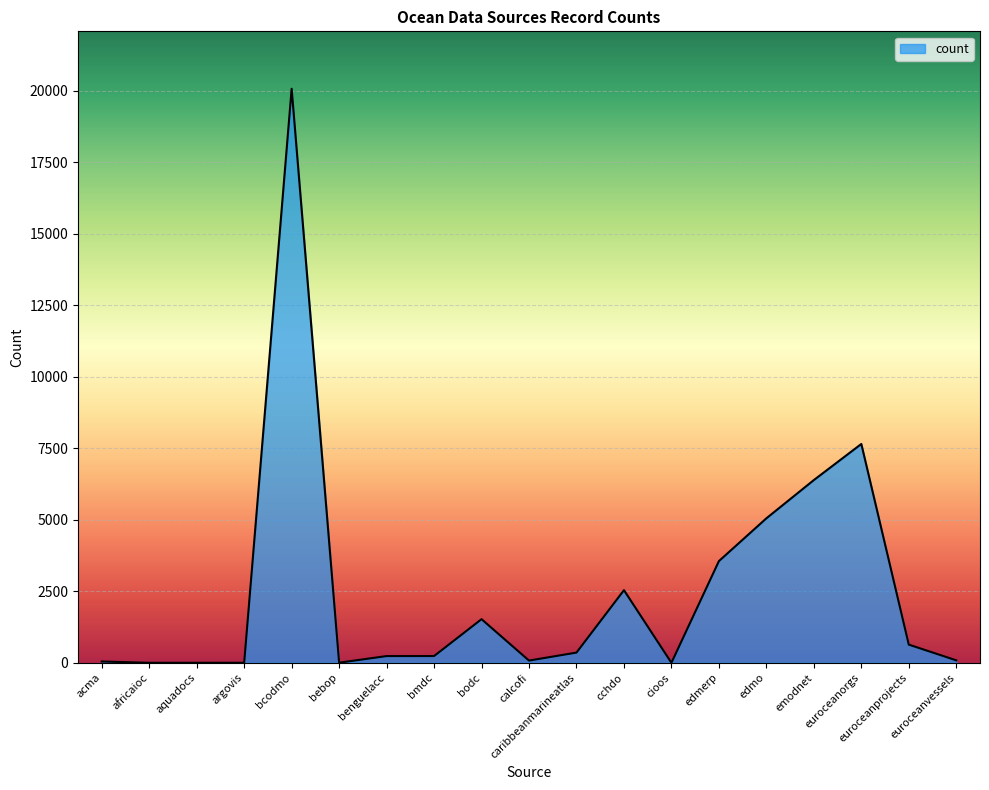

What is the maximum value shown in the chart?

20073